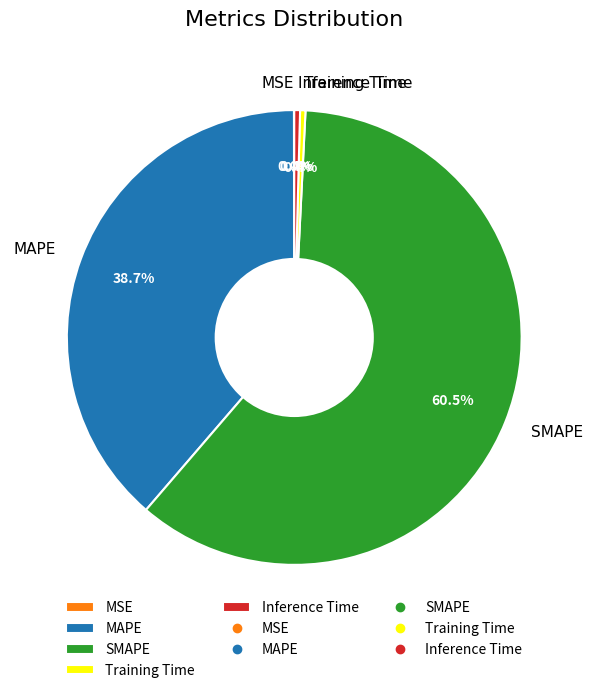

To the nearest percent, what is the difference between the largest and smallest slice percentages?

60%